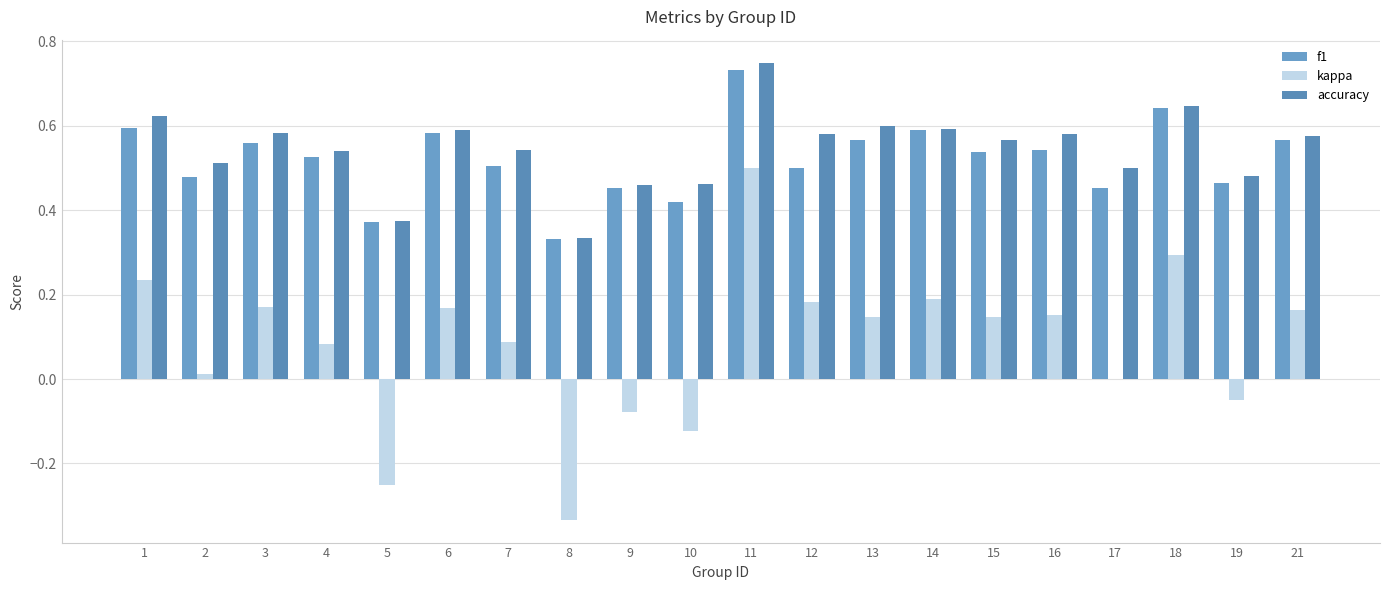

At which category is the sum across all series the highest?

11